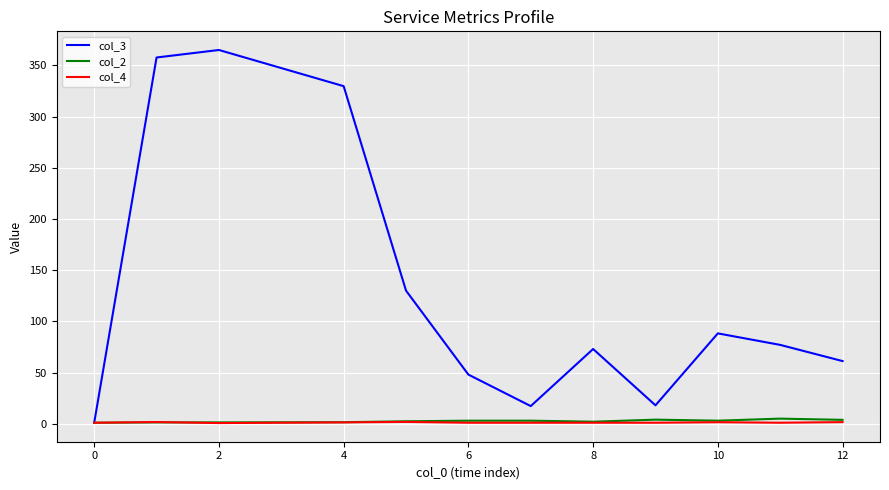

Which series has the largest range (max minus min)?

col_3